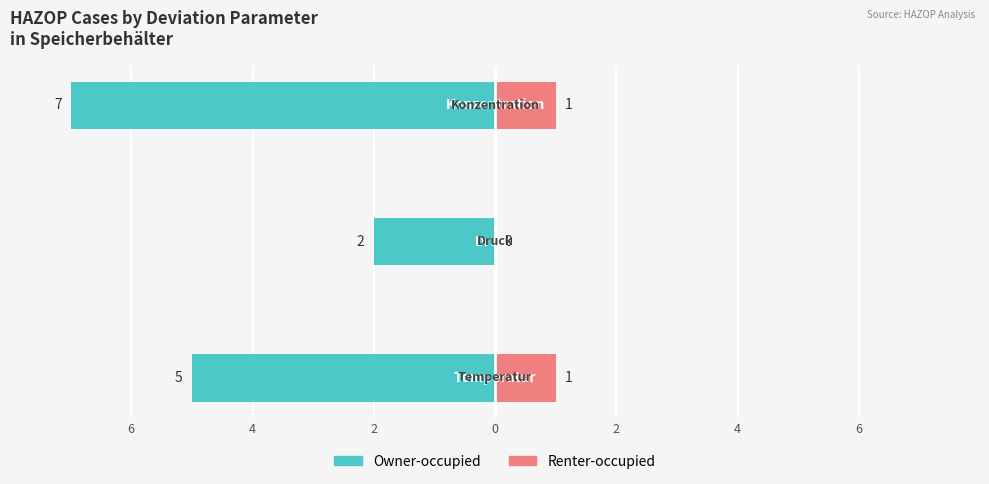

What is the value of the Renter-occupied bar at the 1st from the left?

1